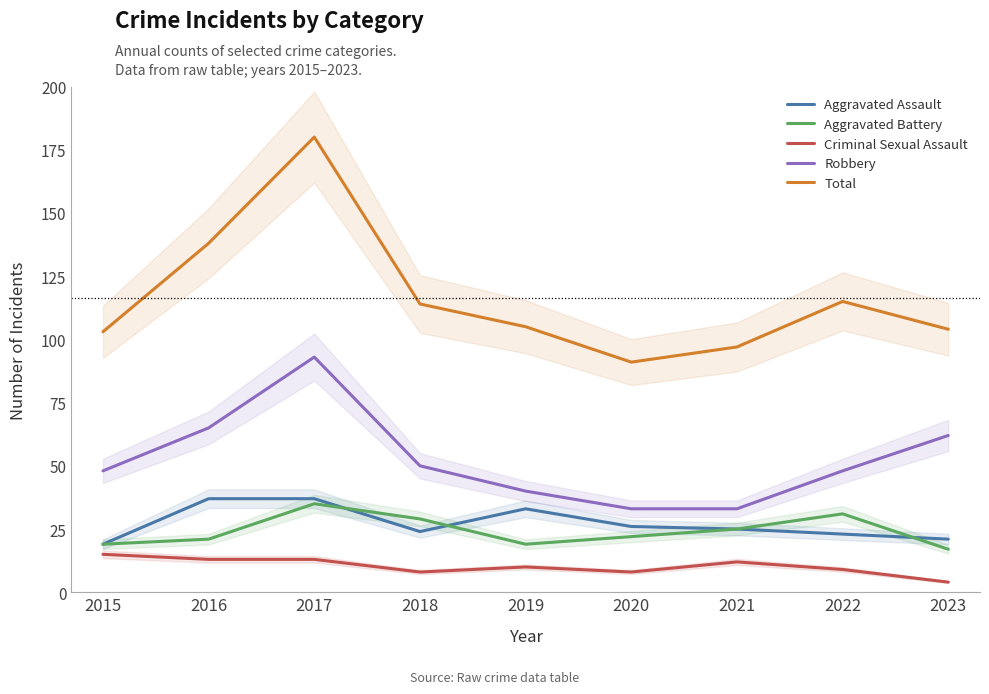

At which category does the chart reach its minimum across all series?

2023